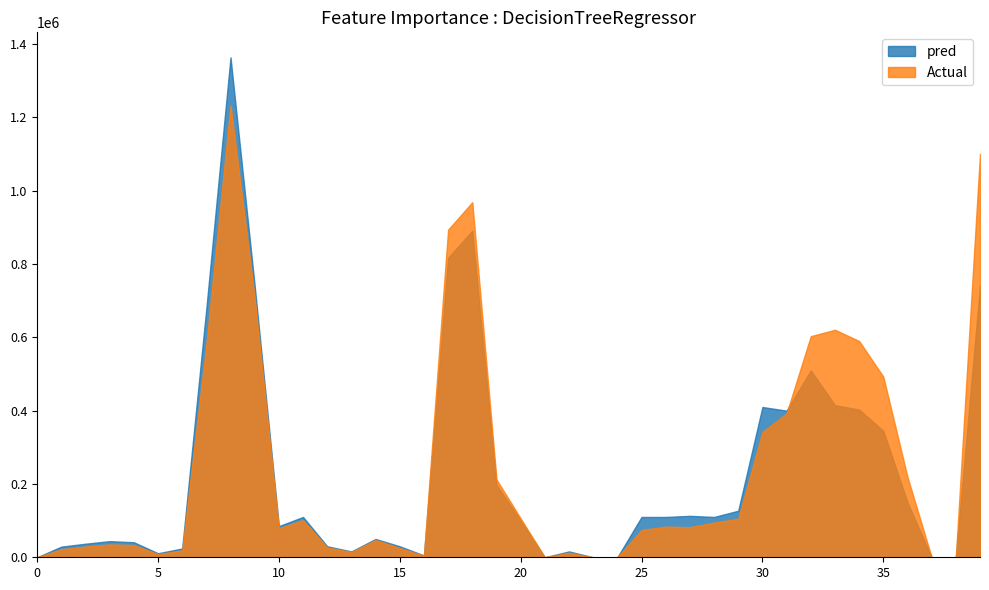

List the series in order of their peak value, highest first.

pred, Actual